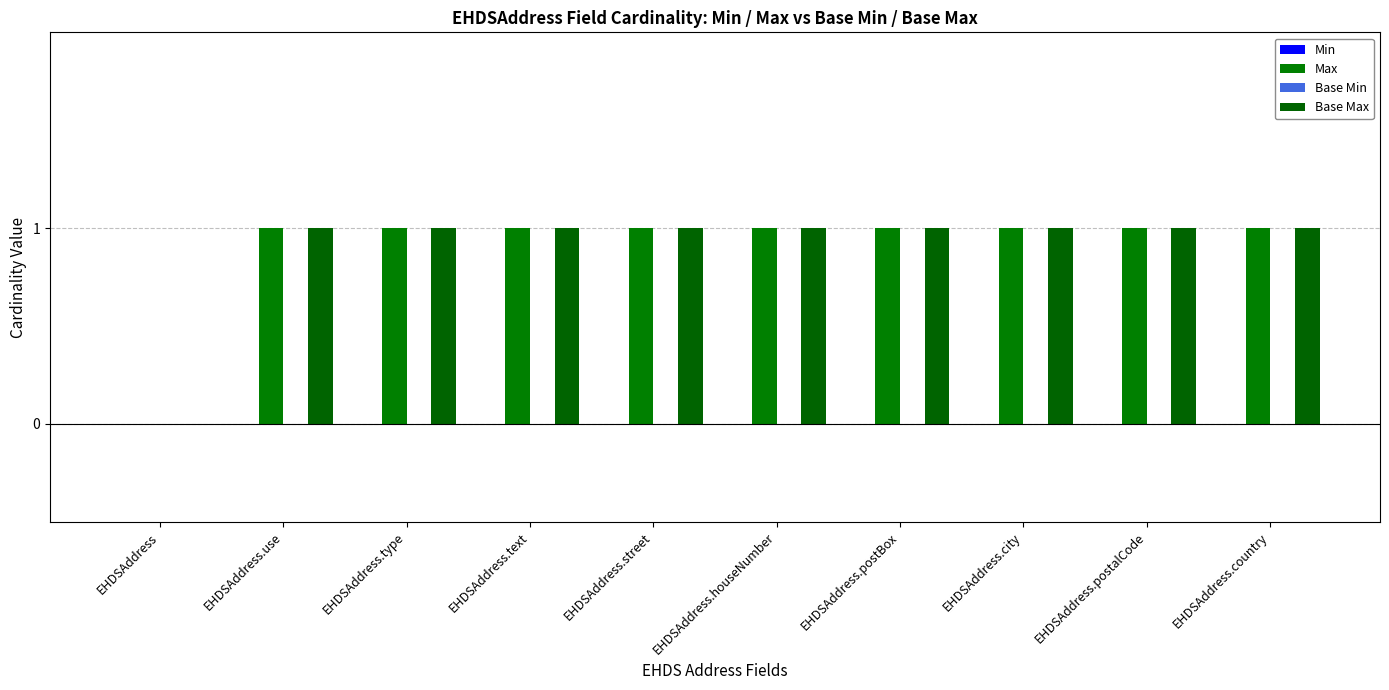

How many positive values does the Max series have?

9